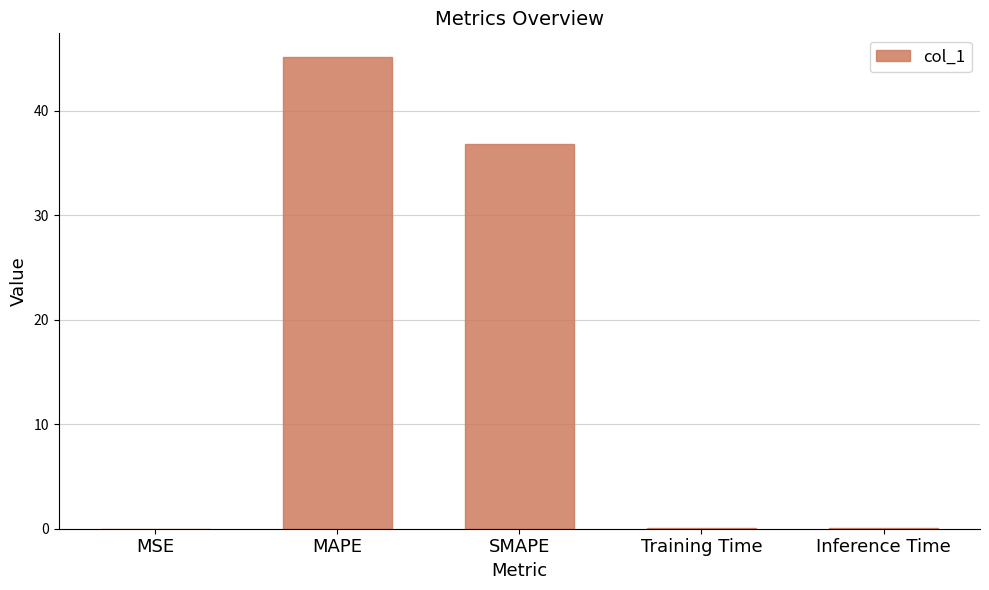

What is the change in value from MAPE to Inference Time?

-45.1